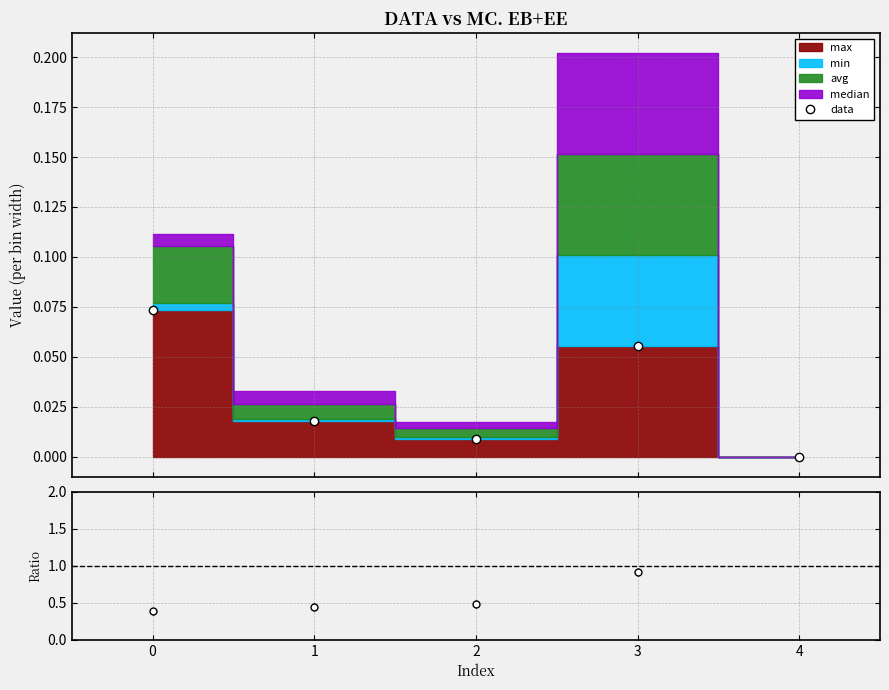

The chart shows a value of 0.0 at 1. True or false?

False